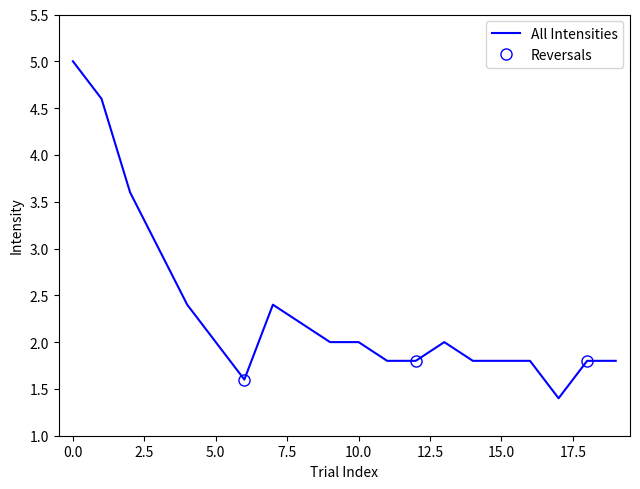

Is it true that All Intensities equals 2.8 at 15.0?

False